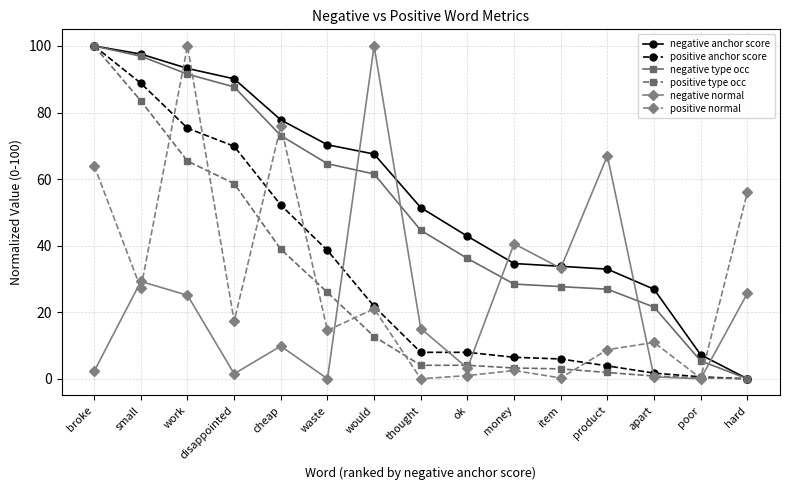

Which series ends up on top after the final intersection of negative type occ and negative normal?

negative normal